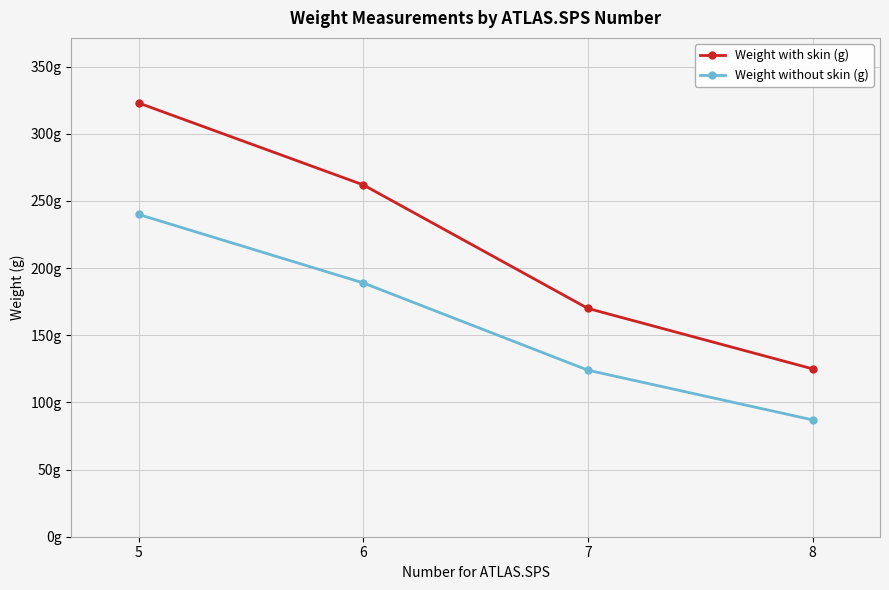

Which has a higher value, 5 or 8?

5